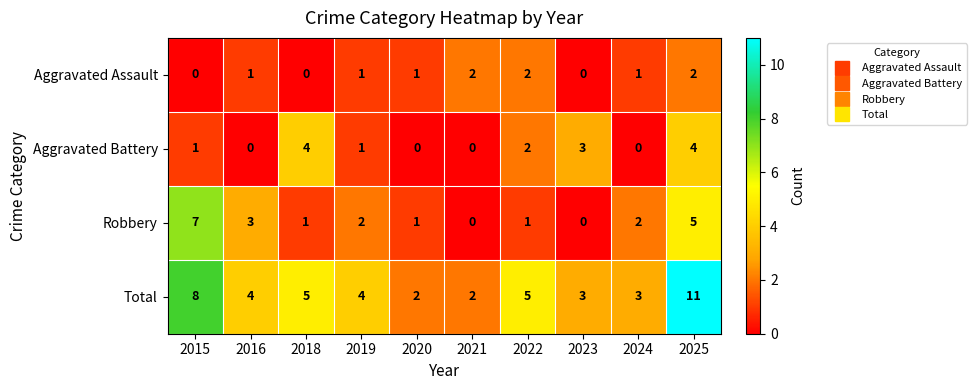

Which series has the widest spread of values?

Total